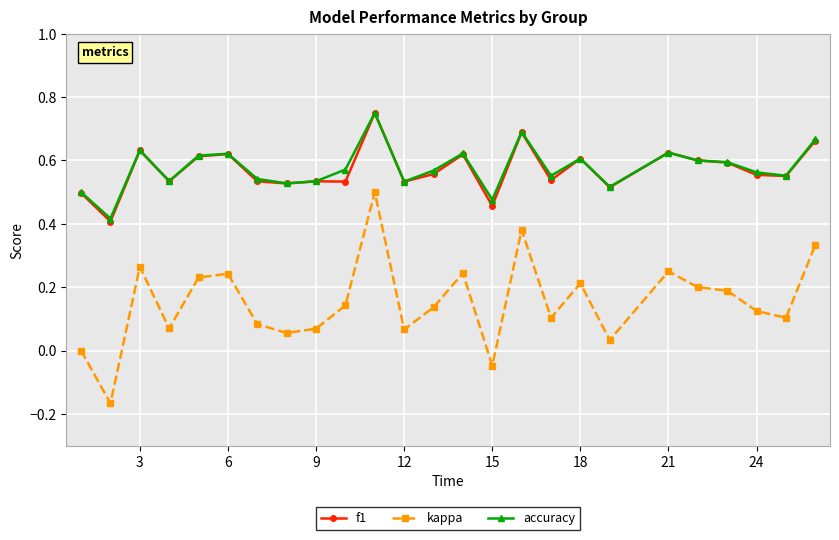

How many lines are shown in the chart?

3